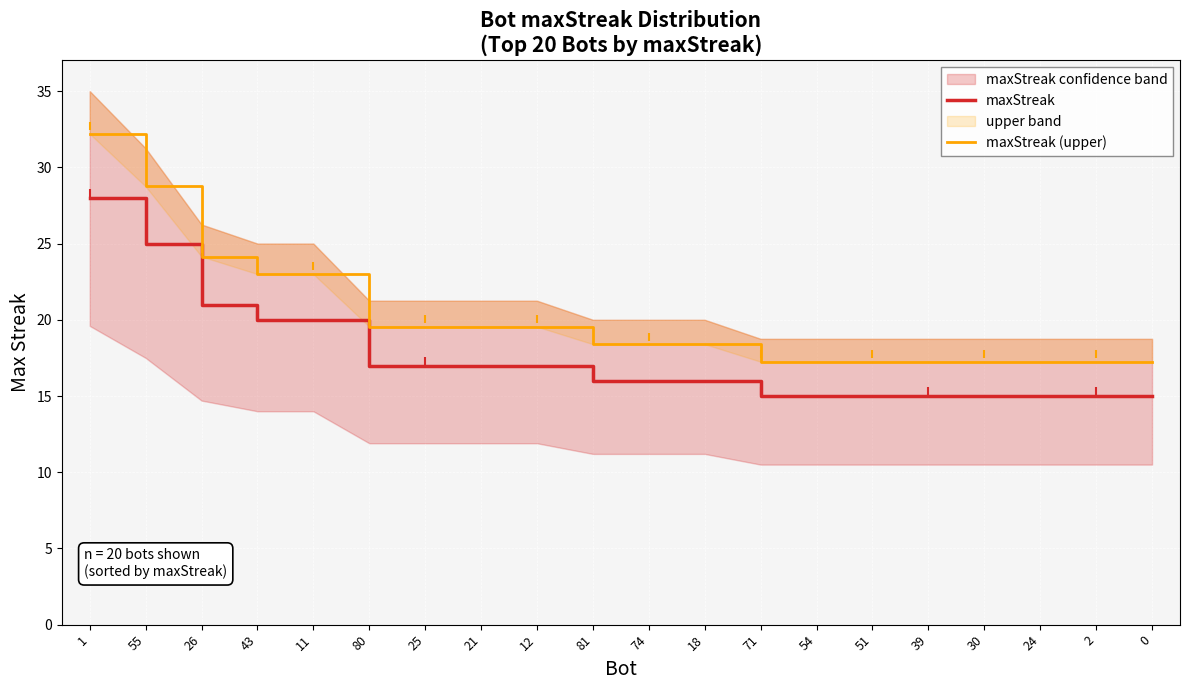

At which category is the sum across all series the highest?

1